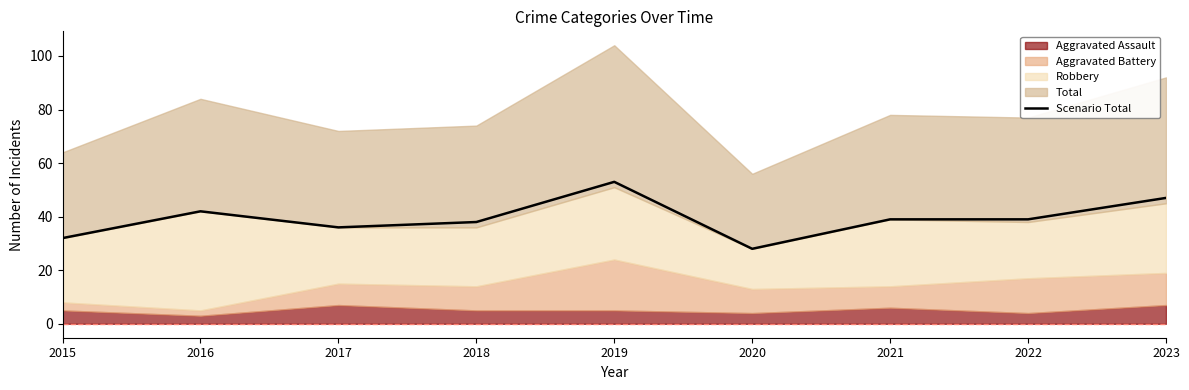

Which category has the highest value in the Scenario Total series?

2019